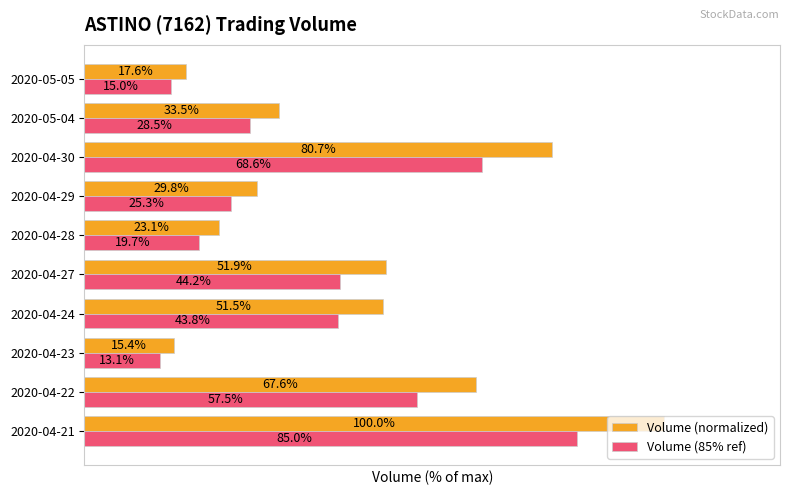

Between 2020-04-28 and 2020-05-04, which series saw the biggest shift?

Volume (normalized)